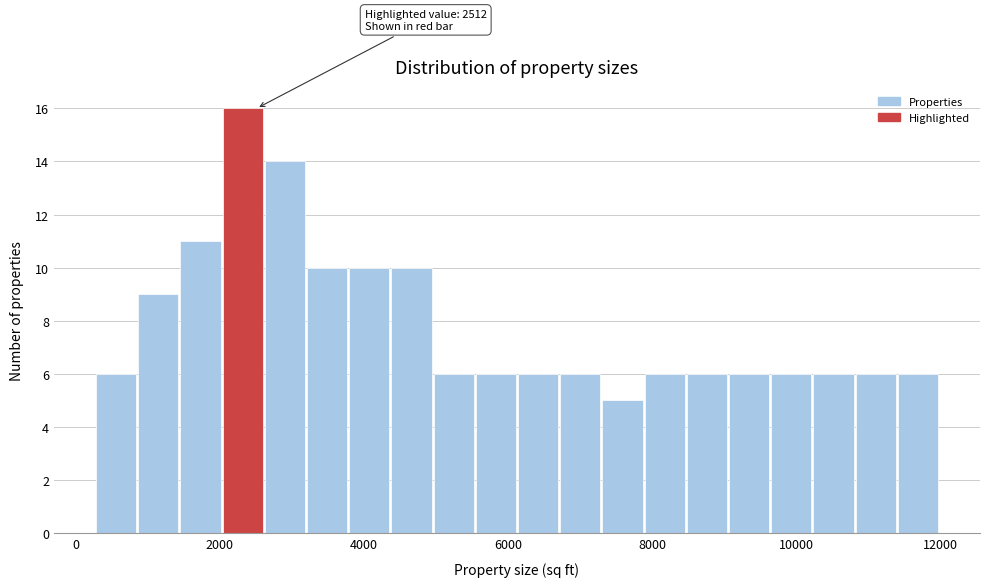

Around what value on the x-axis is the tallest bar? Give the approximate position of its centre, as read against the axis.

2400